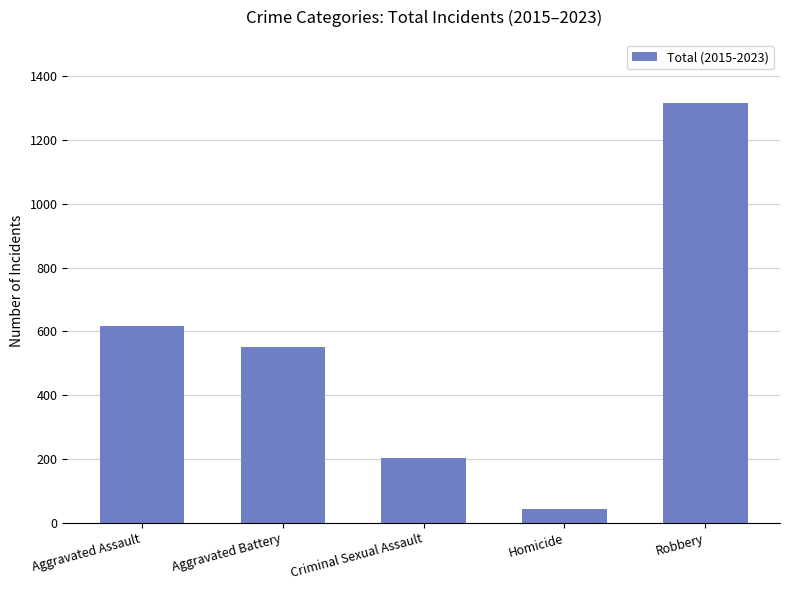

Are the bars grouped side by side (vs. stacked)?

No